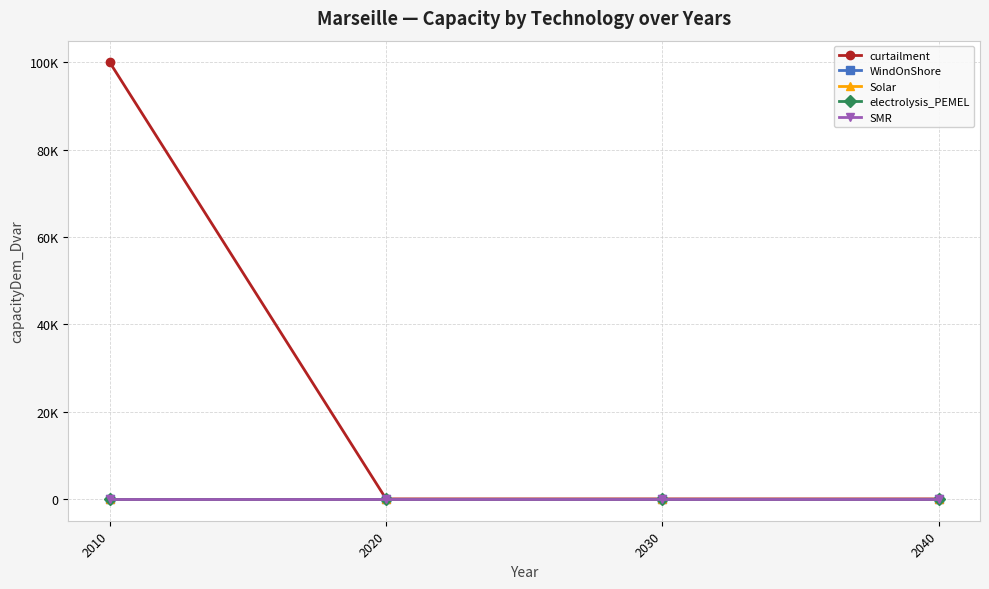

True or false: WindOnShore and curtailment cross at least once.

False